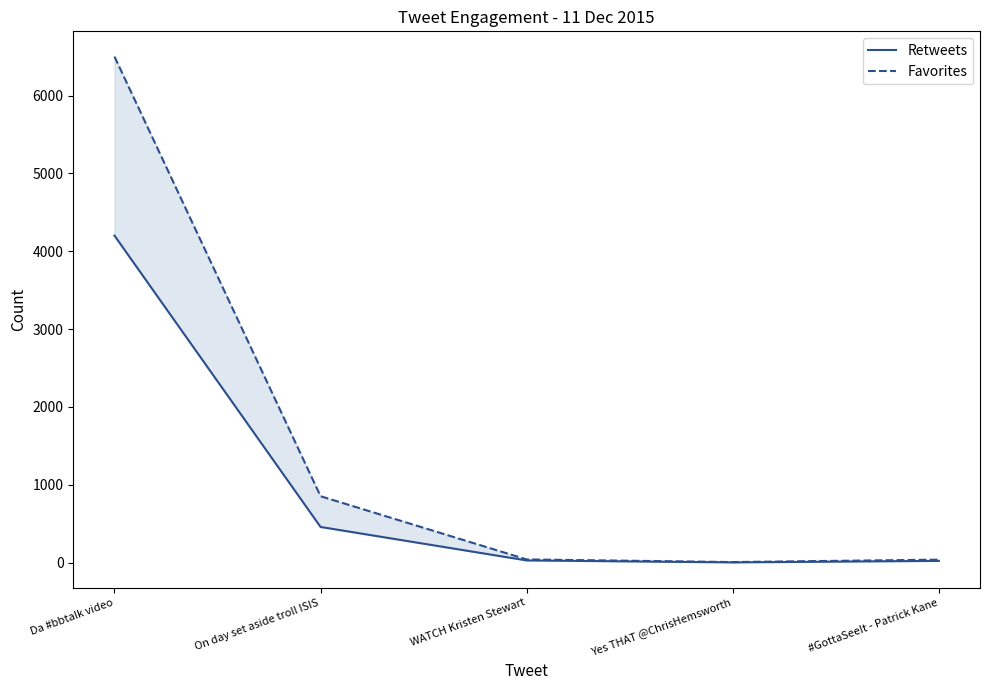

True or false: Favorites and Retweets cross at least once.

False